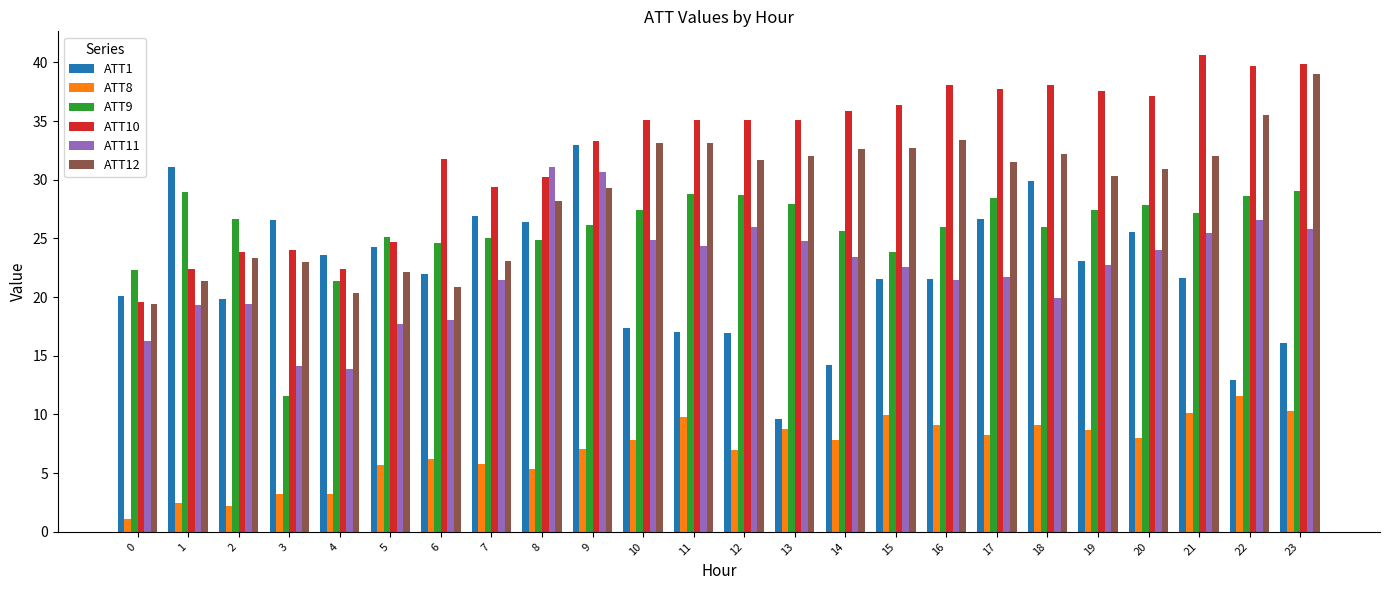

The value of ATT12 at 18 is 32.2. True or false?

True